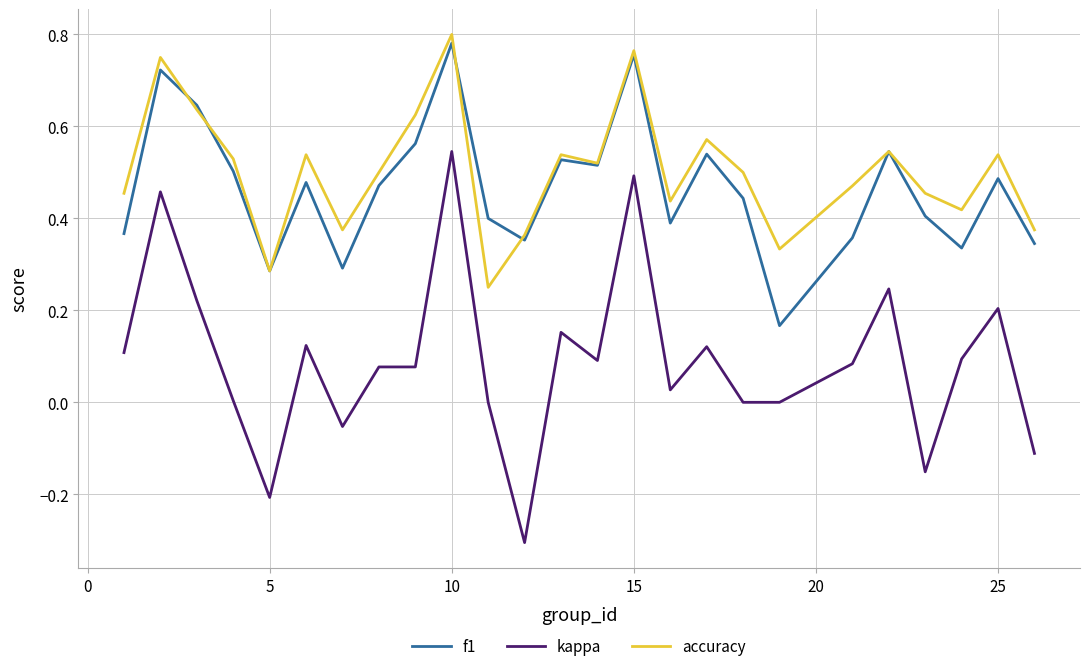

How many lines are shown in the chart?

3